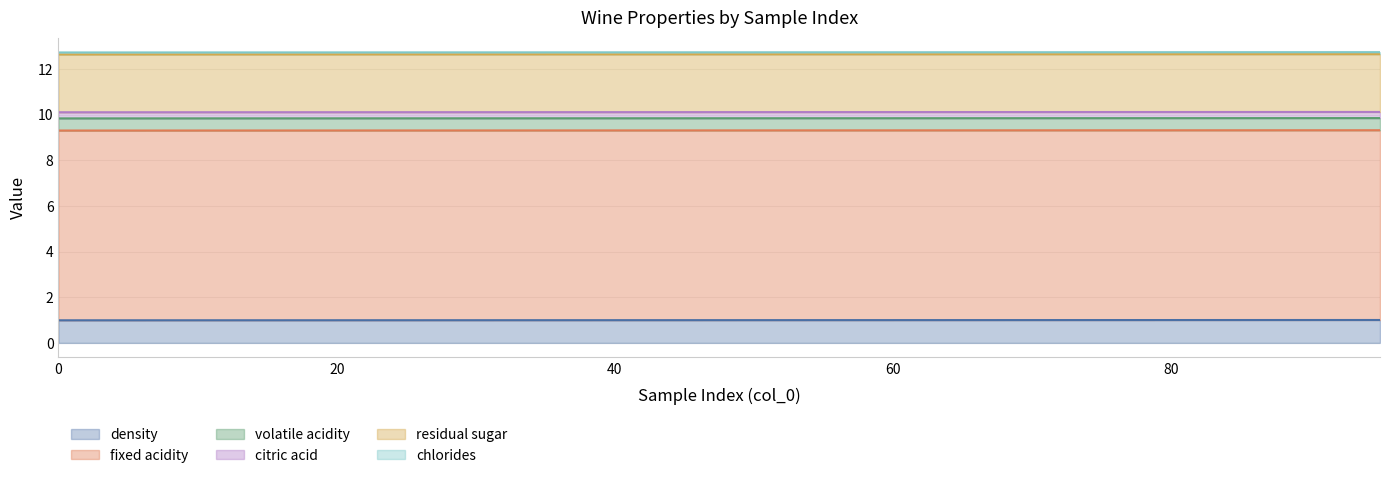

Is the value of citric acid at 5 greater than the value of fixed acidity at 10?

No